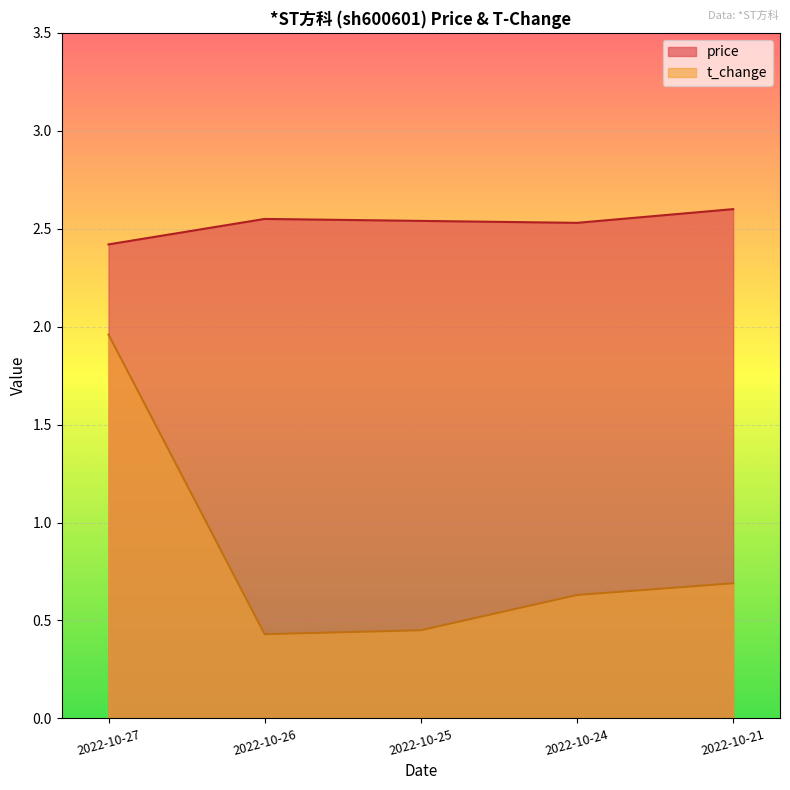

What is the minimum value shown in the chart?

0.4